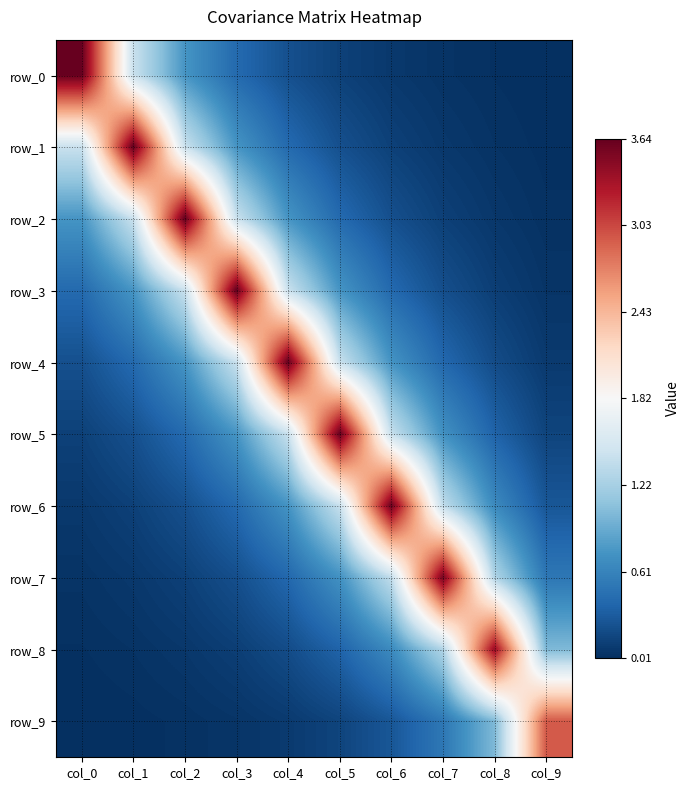

What is the difference between the row_3 values at col_9 and col_0?

0.4